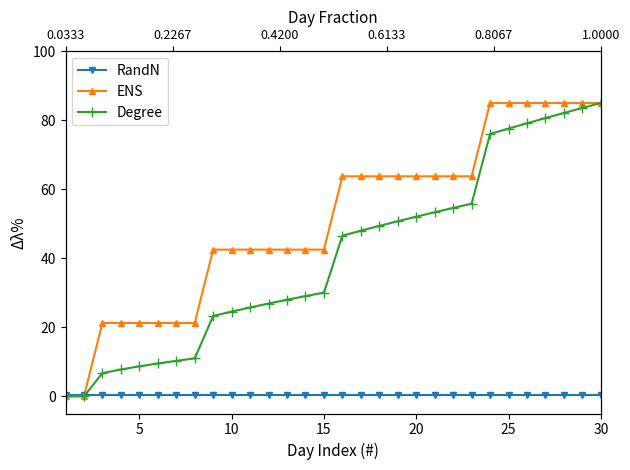

True or false: Degree and ENS intersect in this chart.

False